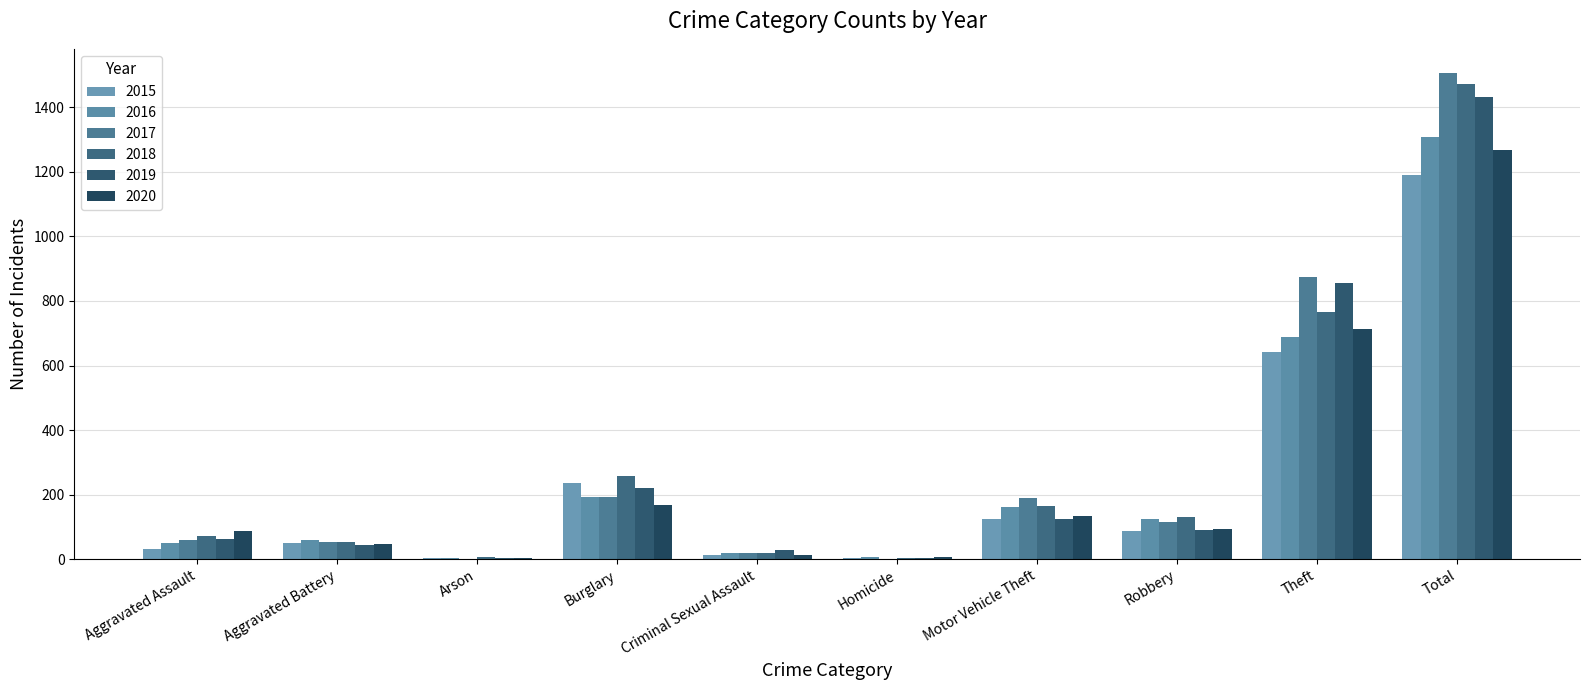

How many groups of bars are there?

10